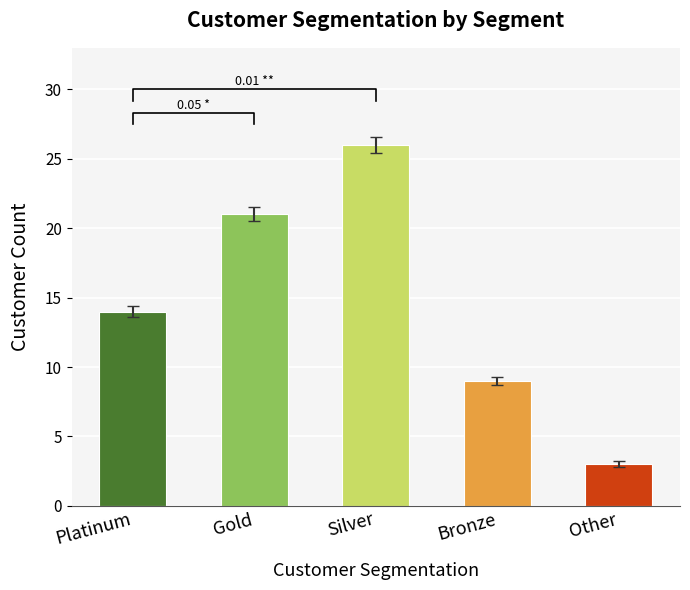

What is the value of the 1st bar from the left?

14